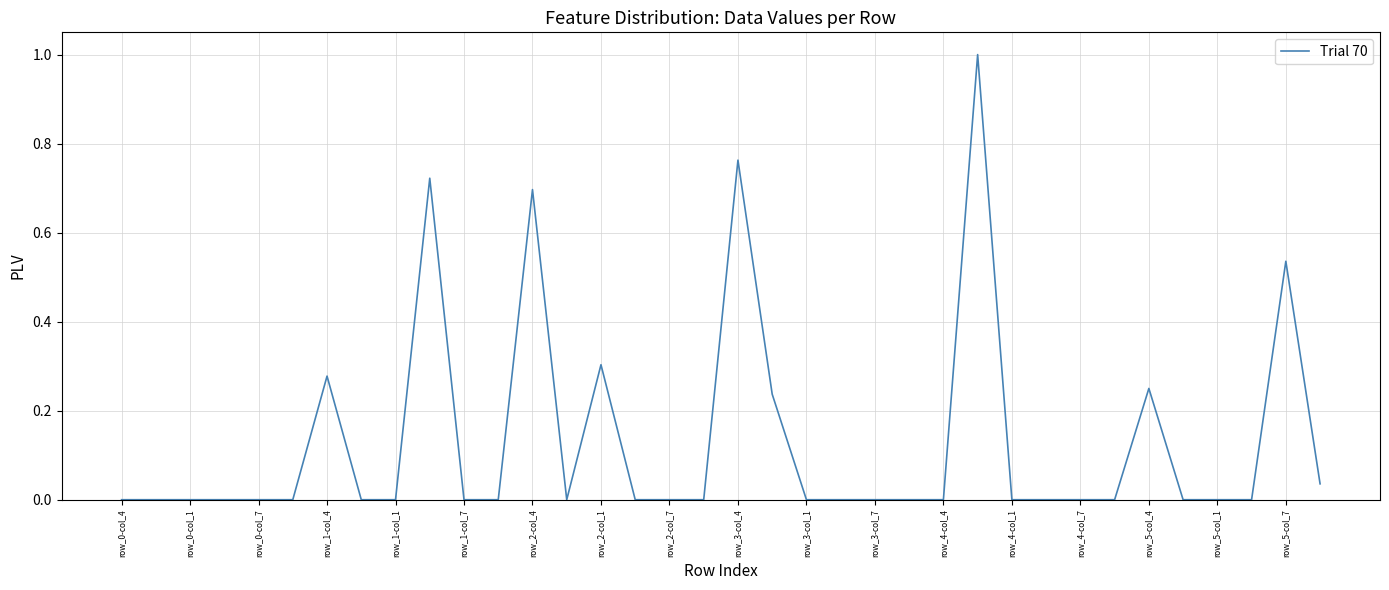

Does the chart have visible grid lines?

Yes